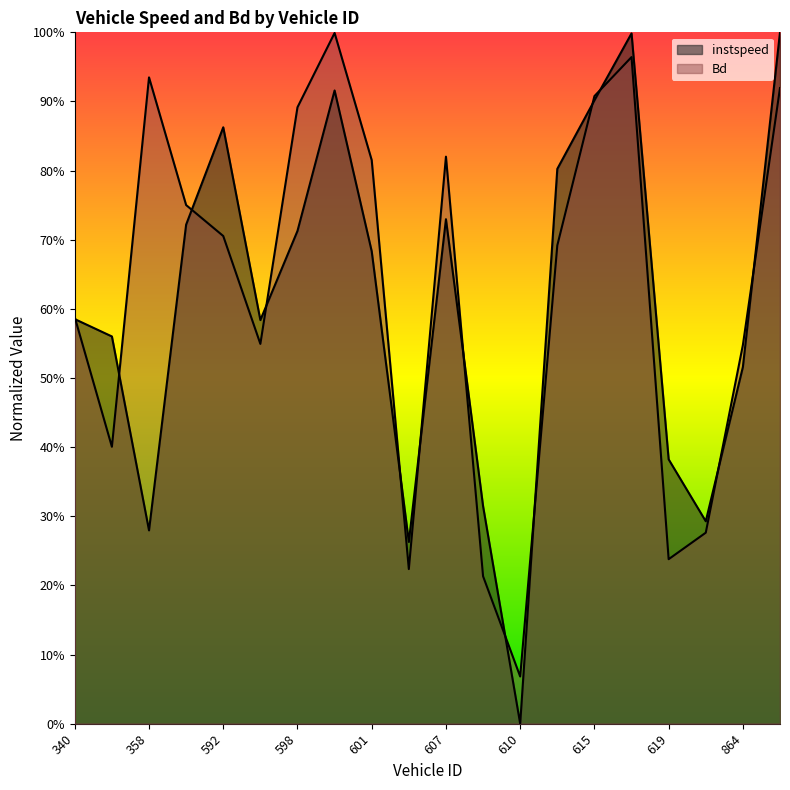

In instspeed, how many points are lower than both neighbors (excluding endpoints)?

5